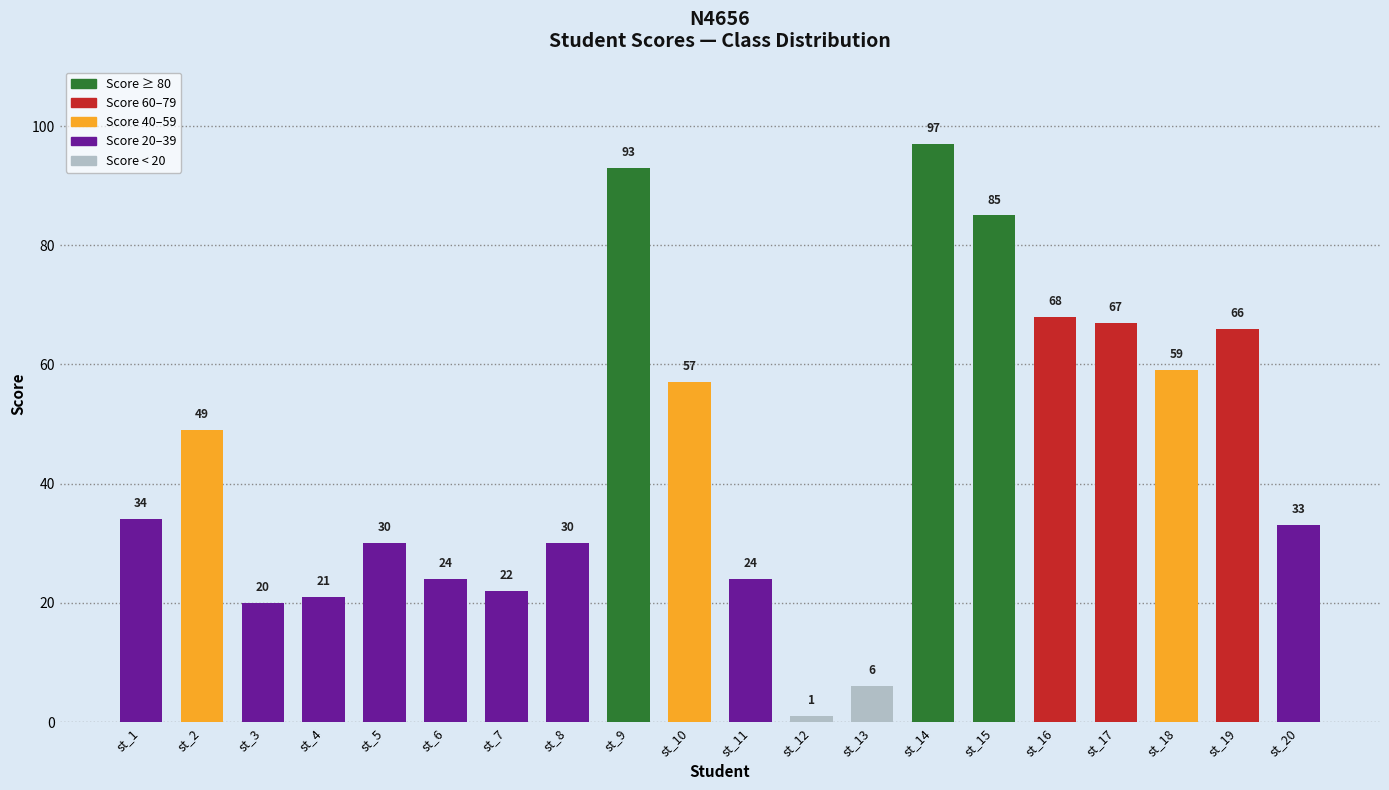

What is the greatest value displayed?

97